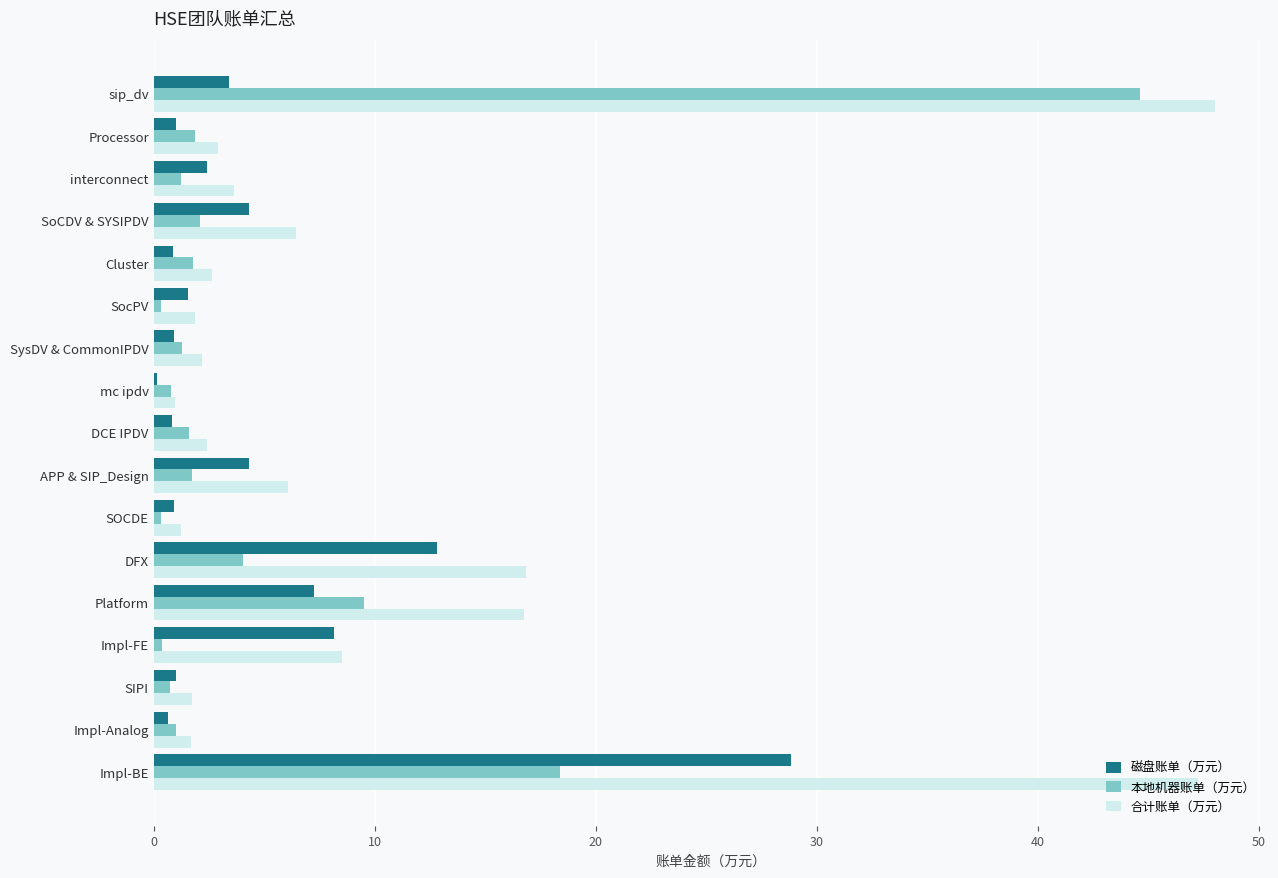

Which series has the largest total across all categories?

合计账单（万元）